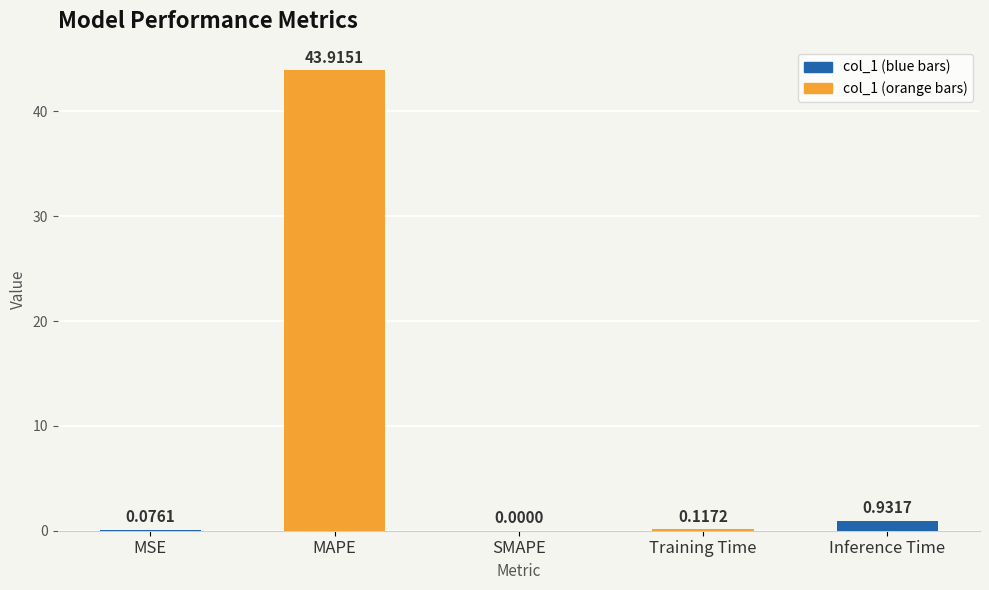

Does the chart contain stacked bars?

No